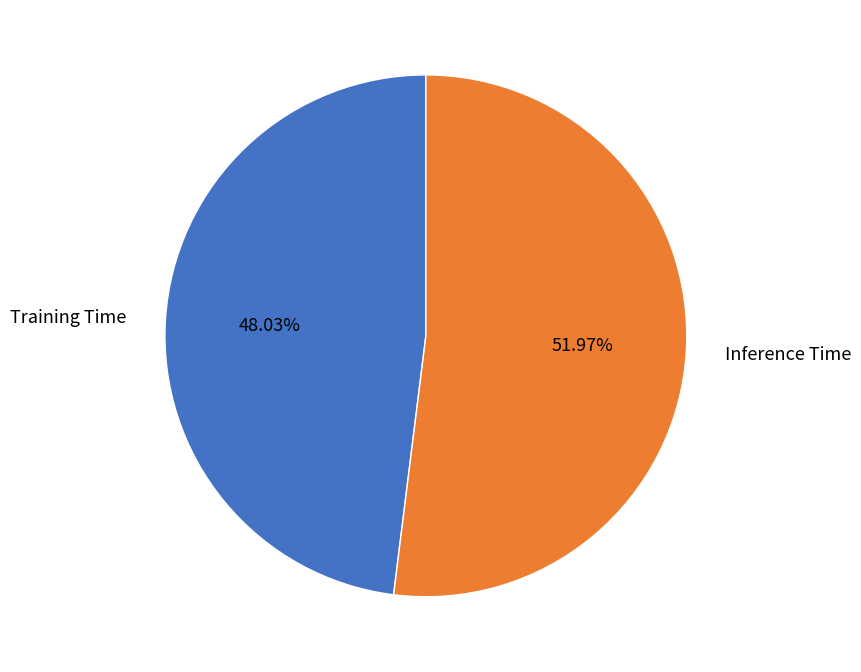

Is it true that Training Time is 62% of the pie?

False